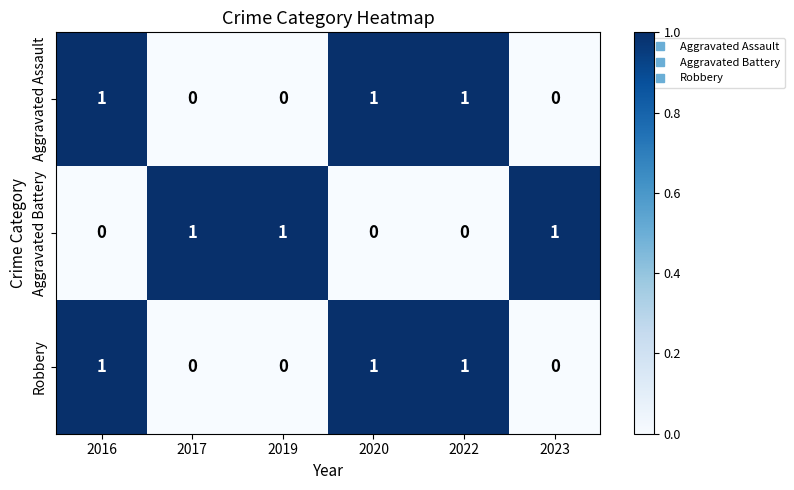

What is the total value across all series at 2017?

1